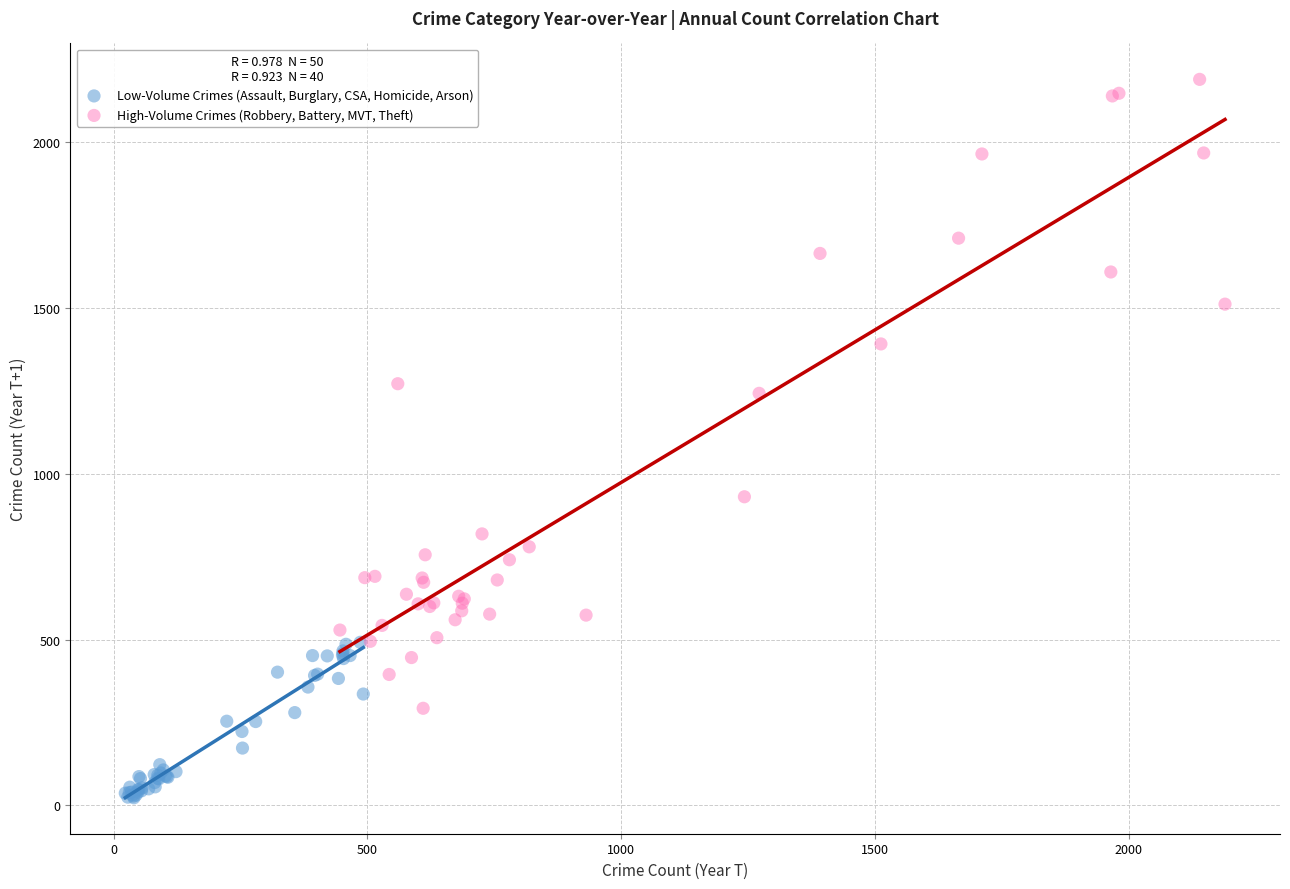

What are all the series names shown in the legend?

Low-Volume Crimes (Assault, Burglary, CSA, Homicide, Arson), High-Volume Crimes (Robbery, Battery, MVT, Theft)